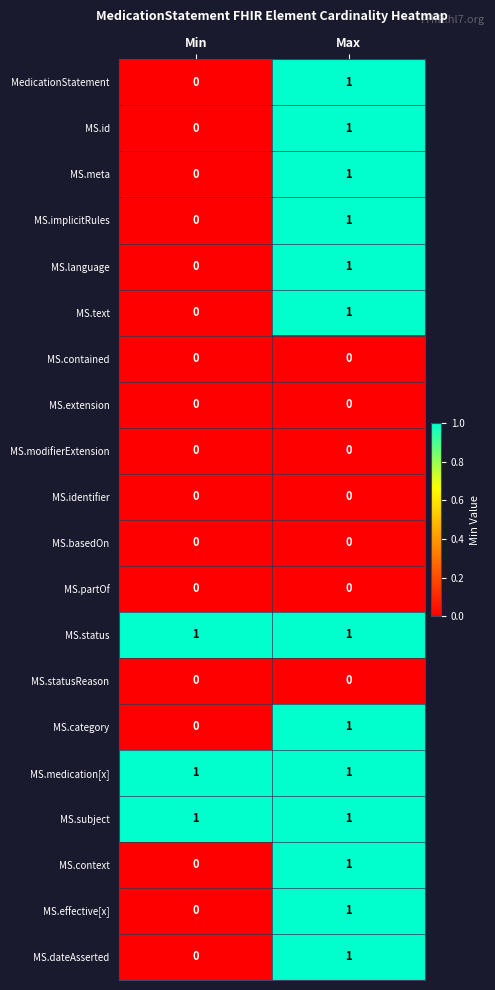

Rank the categories by MS.effective[x] value from highest to lowest.

Max, Min